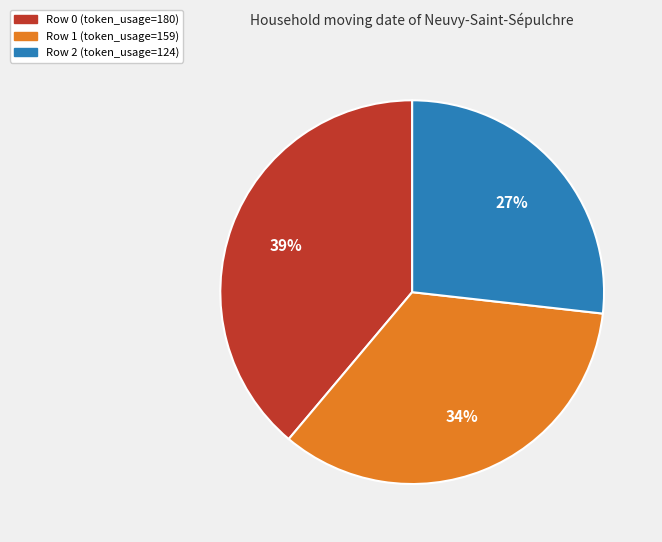

Is there a majority slice in this chart?

No